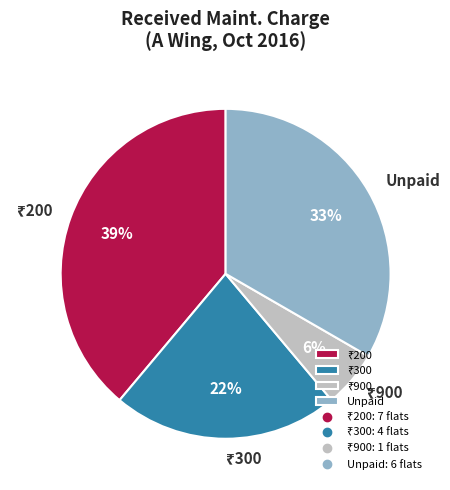

How many slices are in this pie chart?

4